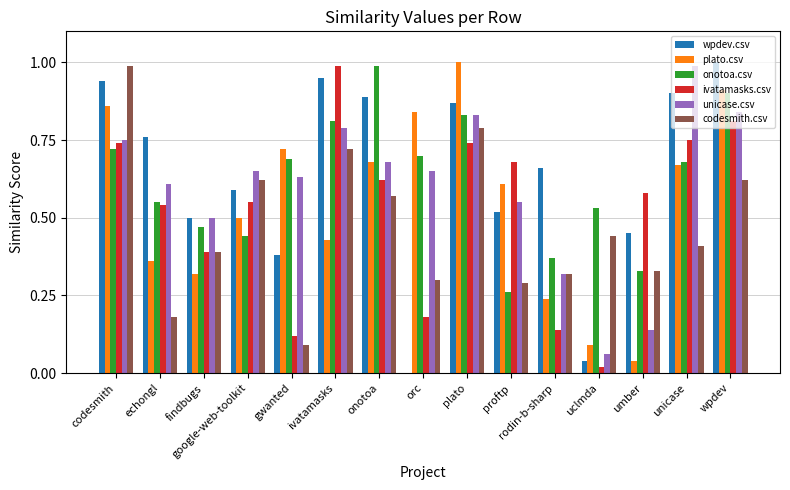

What is the maximum value for ivatamasks.csv?

1.0